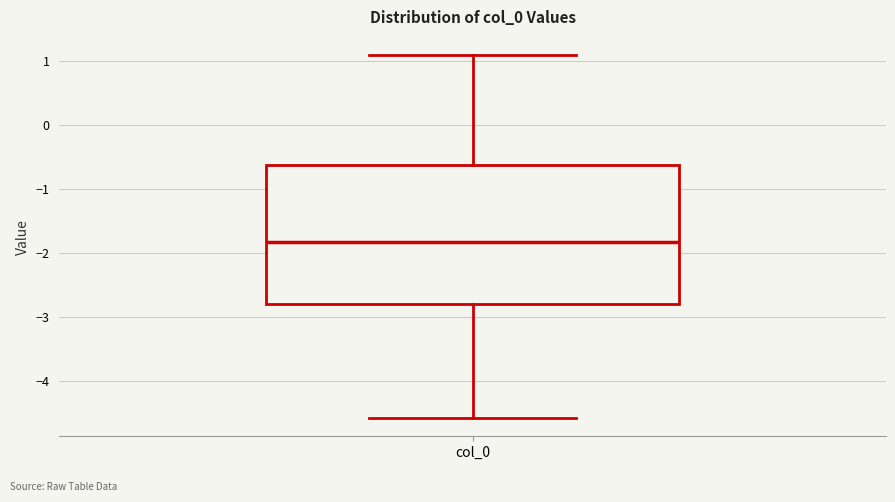

Transcribe this box plot: give where the median line is, the range the box spans, and where the two whiskers end, as read against the y-axis. The values are not printed on the chart, so give them approximately, as read against the axis.

median -1.8, box -2.8 to -0.6, whiskers -4.6 to 1.1